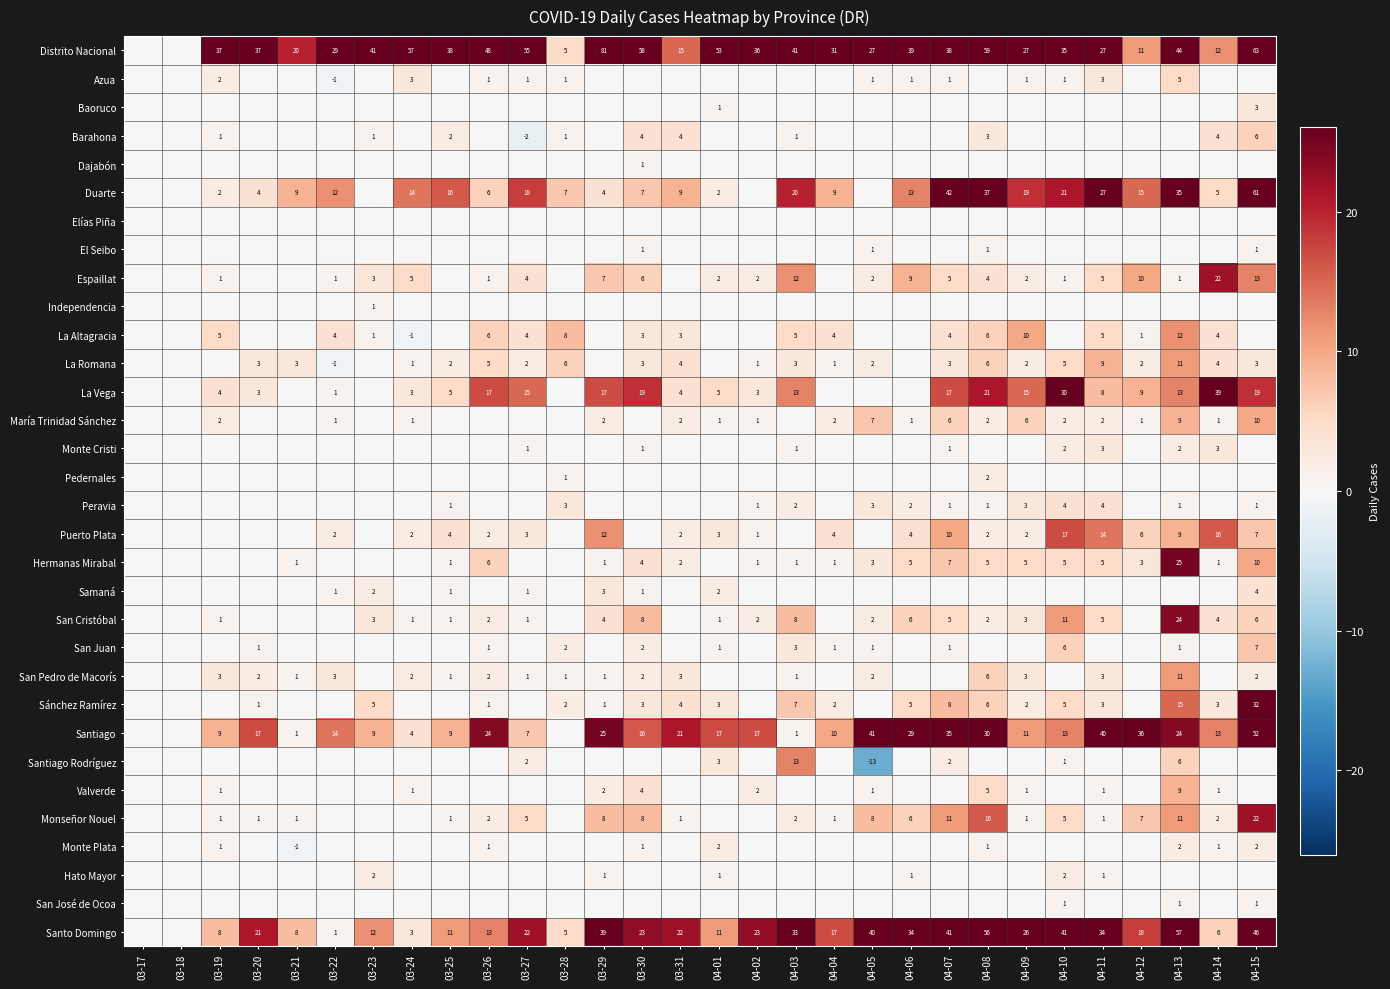

What is the sum of the Duarte values at 04-08 and 03-30?

44